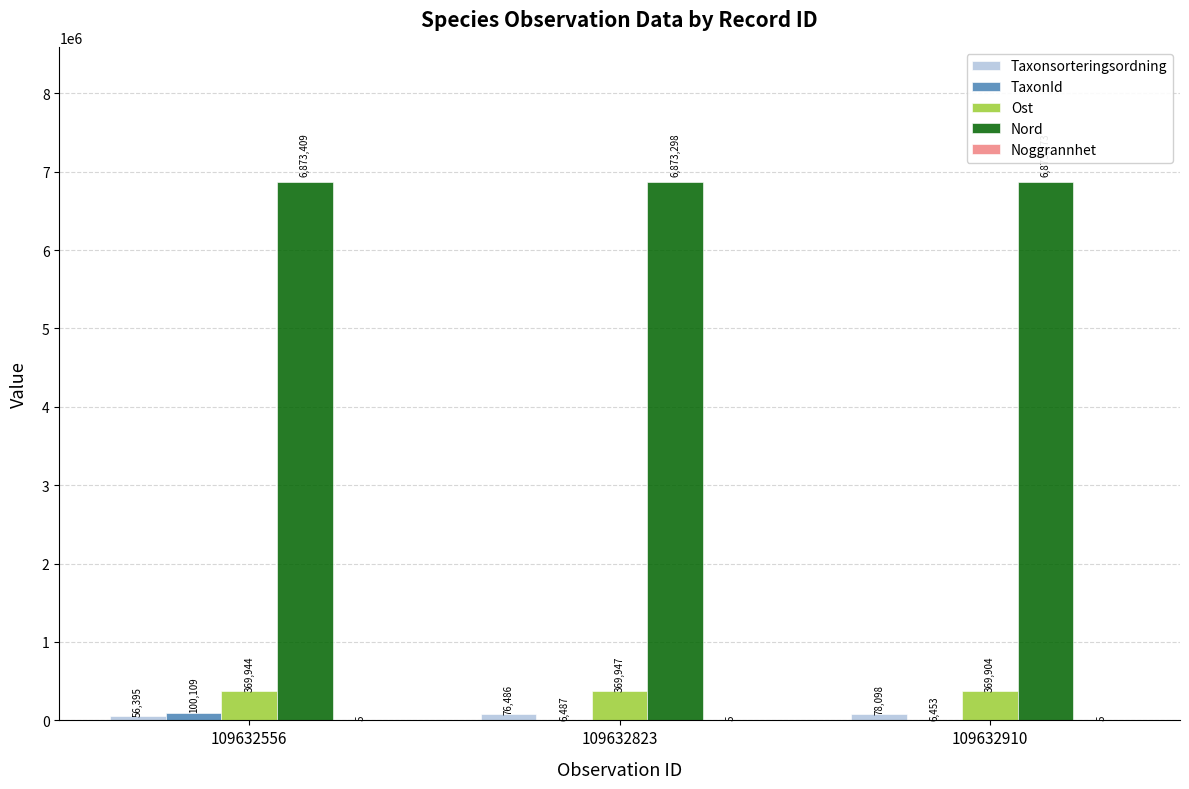

What is the maximum value shown in the chart?

6873409